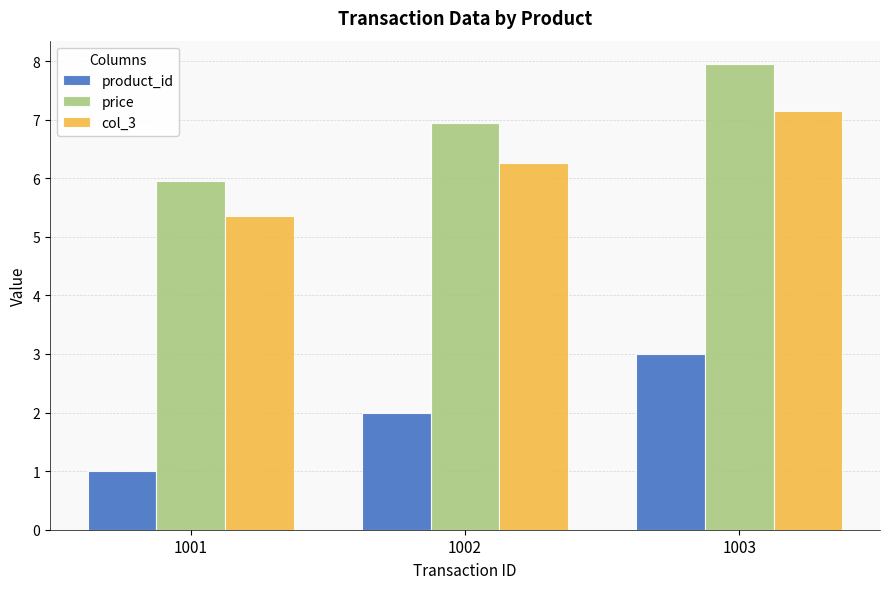

At how many categories does at least one series exceed 7?

1